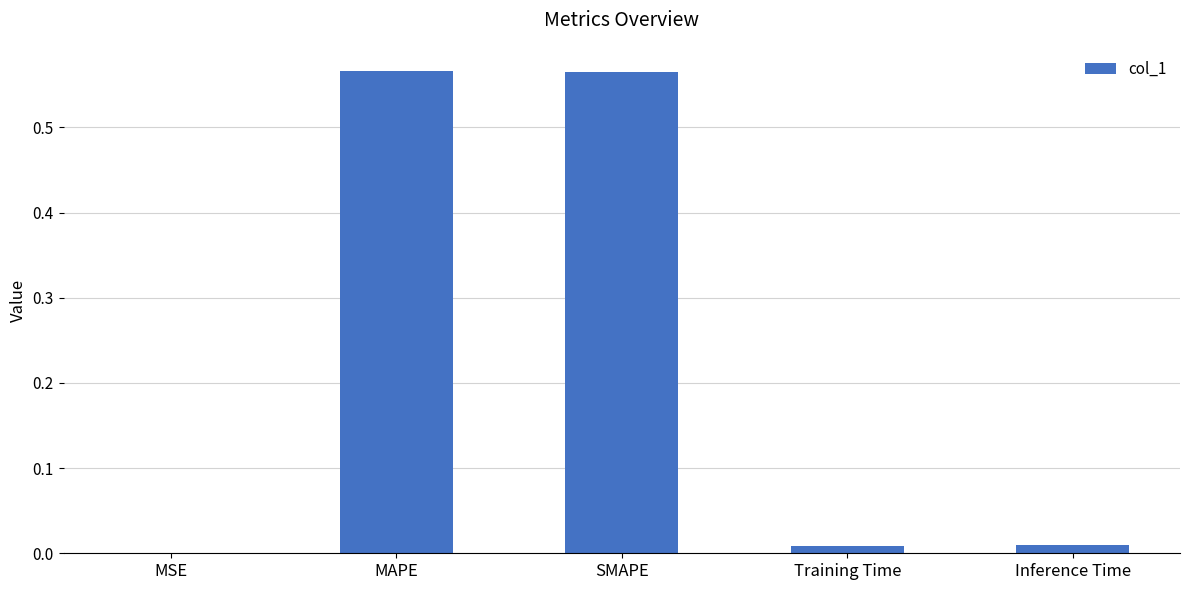

What is the sum of all values?

1.1